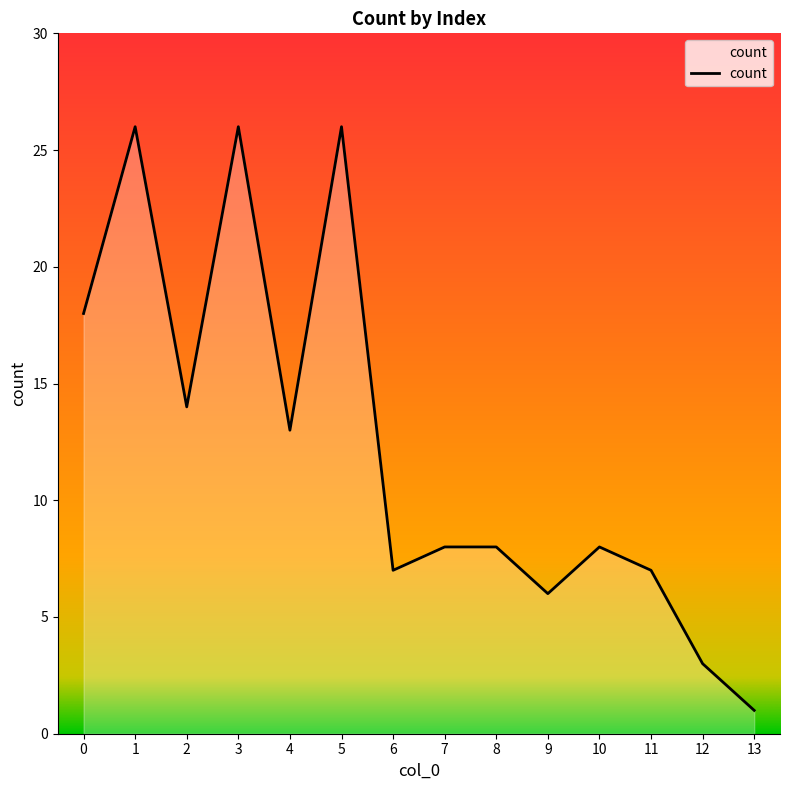

How many data points are less than 8?

5